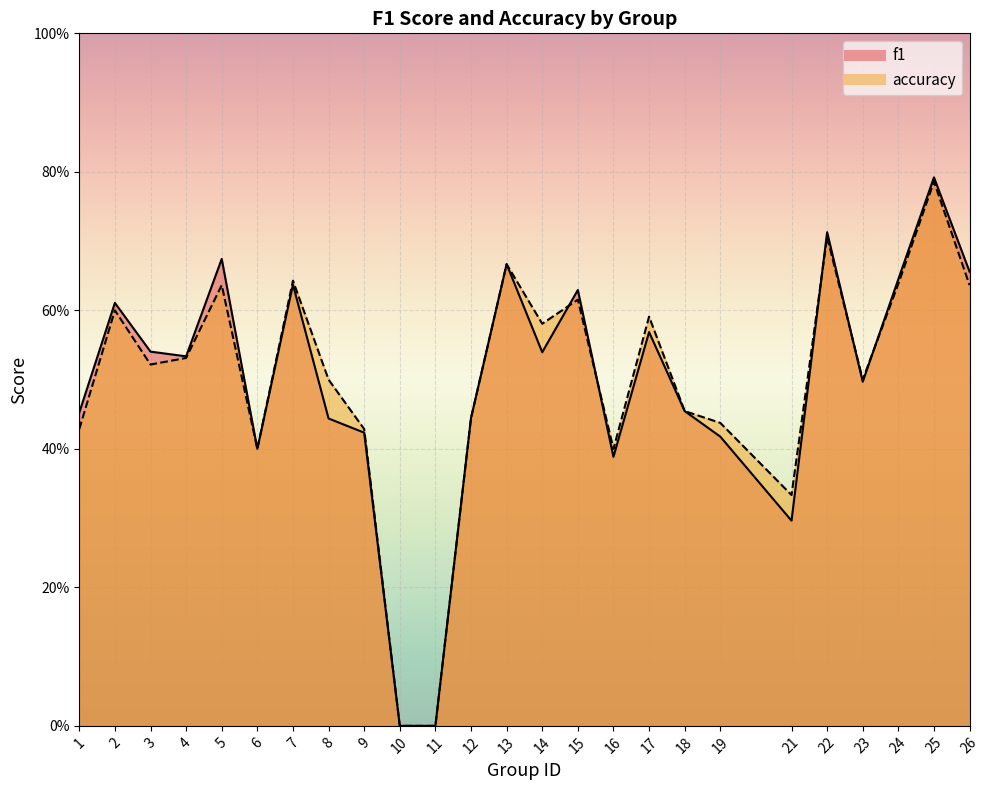

How many accuracy values are between 0 and 1?

25